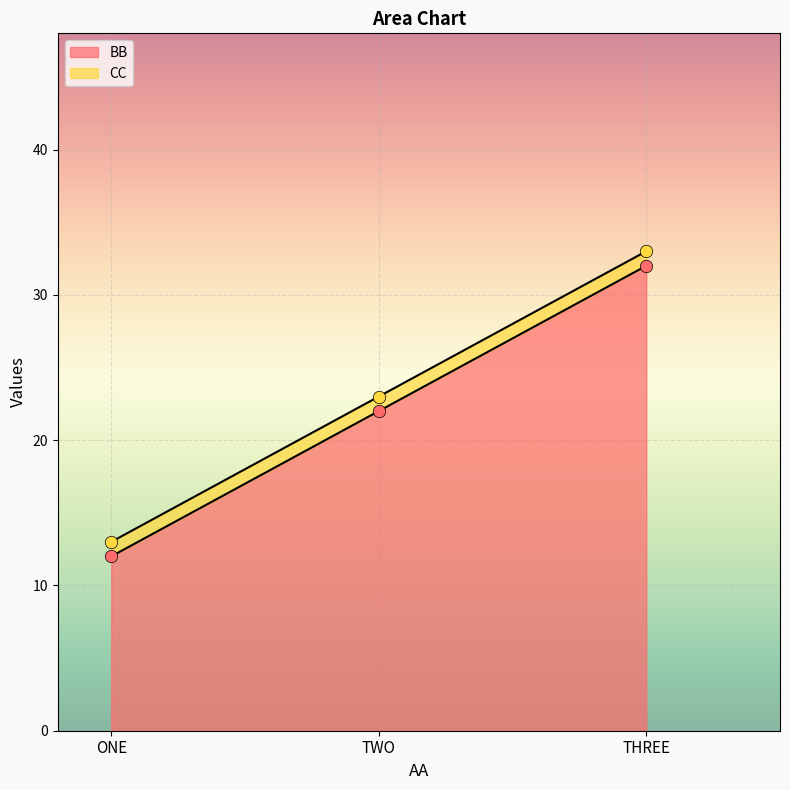

What are all the series names shown in the legend?

BB, CC